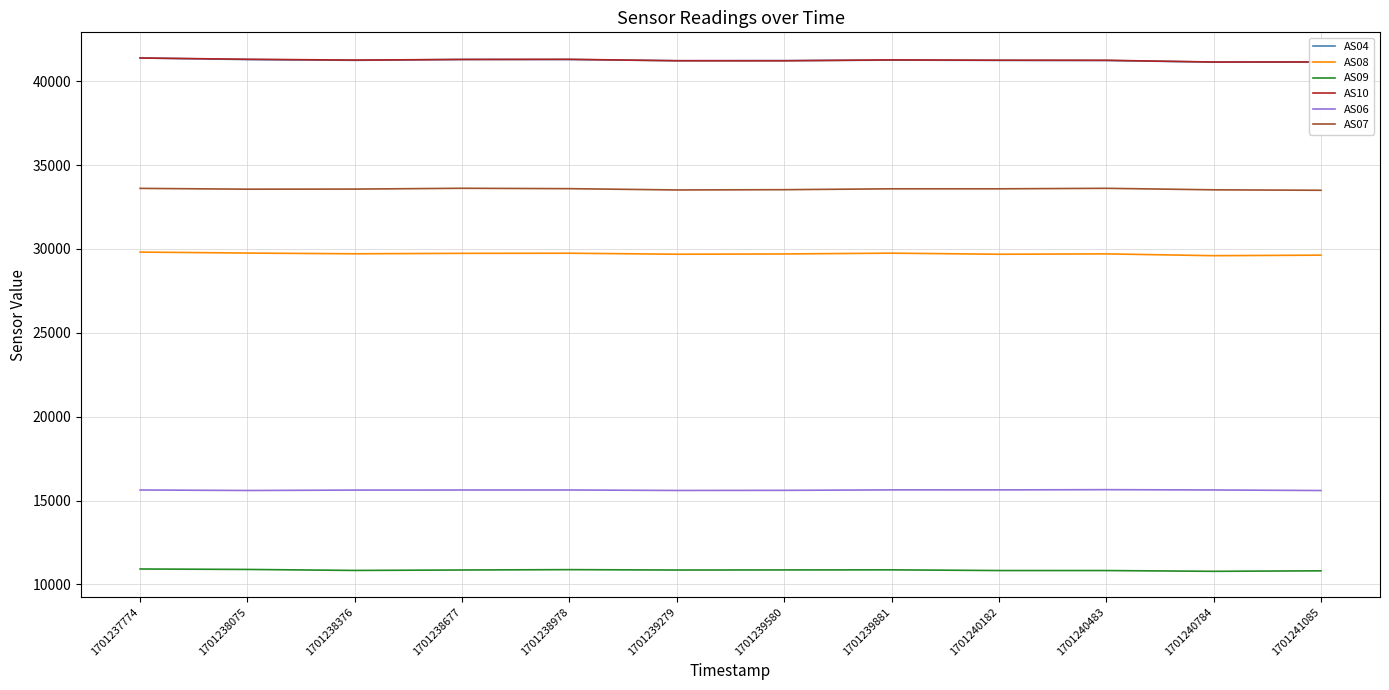

At how many categories does at least one series exceed 38624?

12